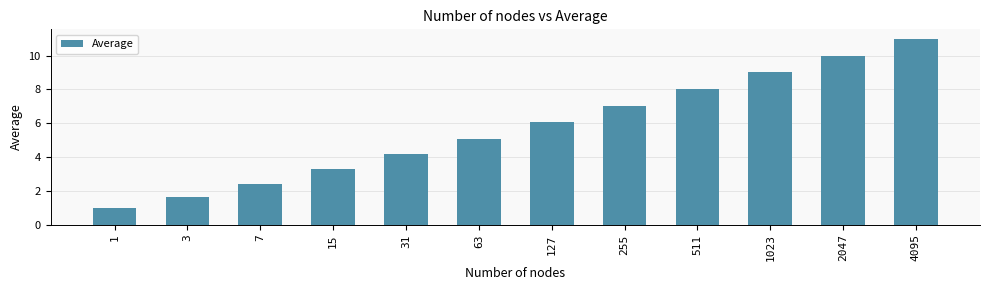

What is the sum of the values at 63 and 15?

8.4